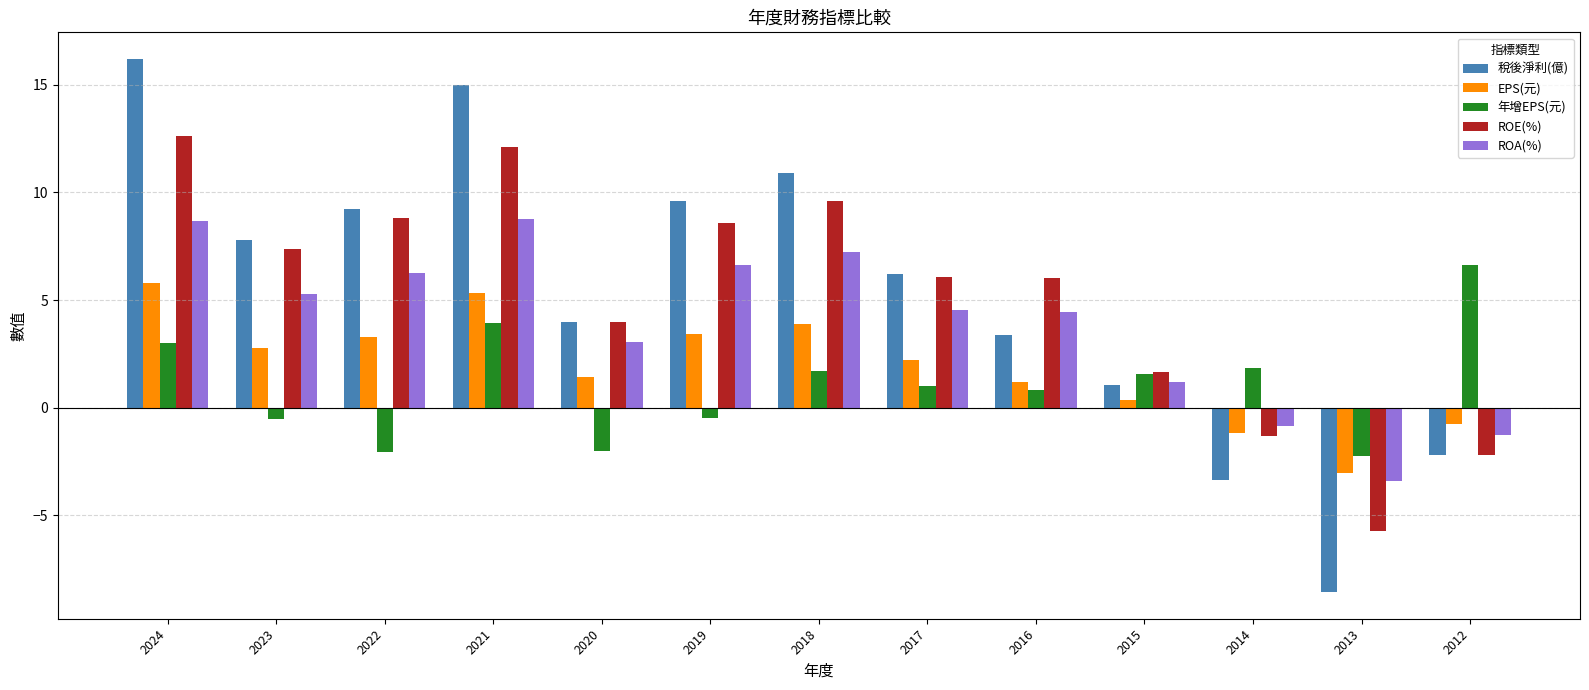

True or false: EPS(元) has a value of -0.3 at 2014.

False